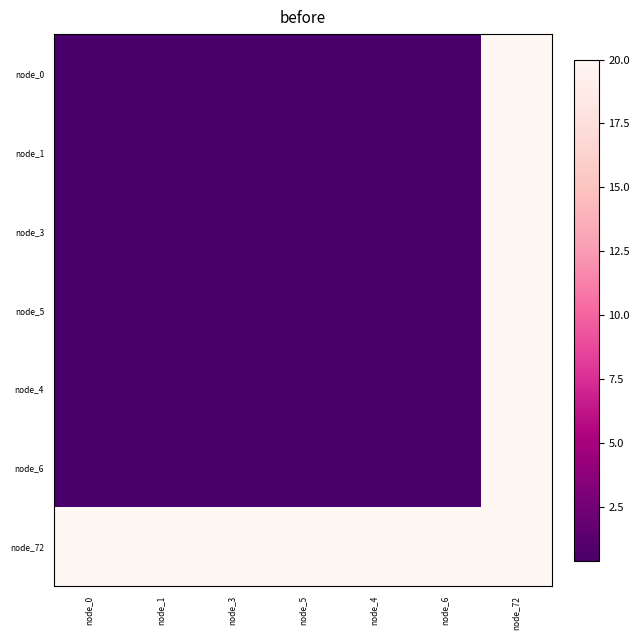

What is the minimum value shown in the chart?

0.4